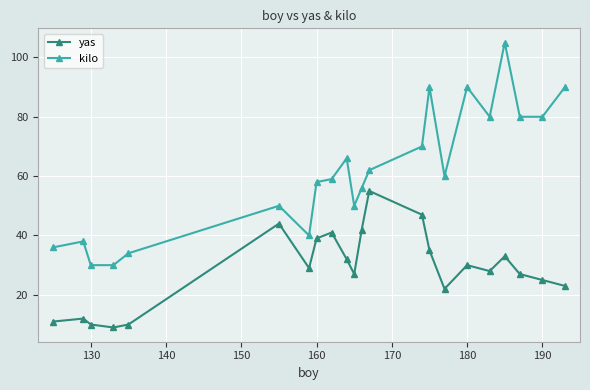

True or false: yas has more than 0 interior local peaks.

True